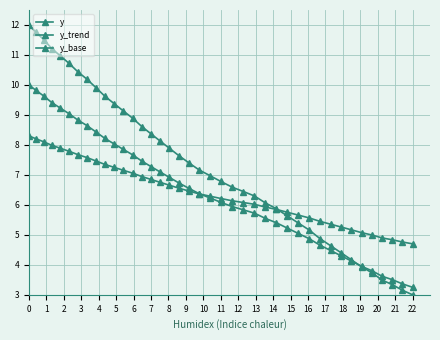

How many lines are shown in the chart?

3